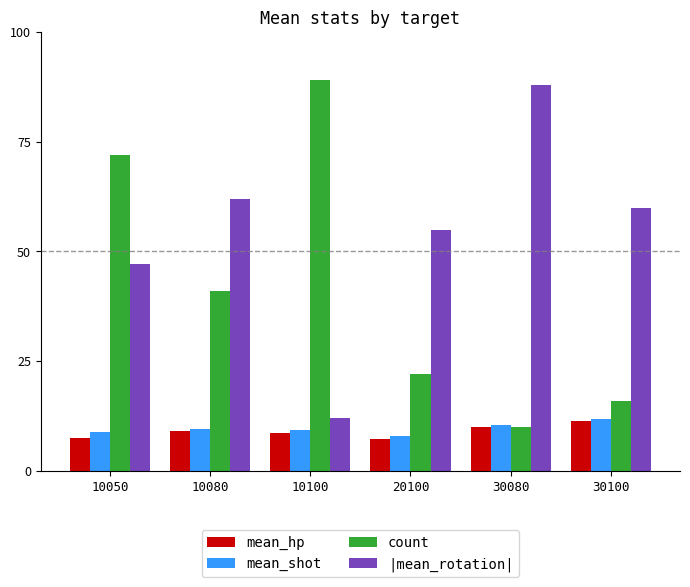

How many data points does each series have?

6